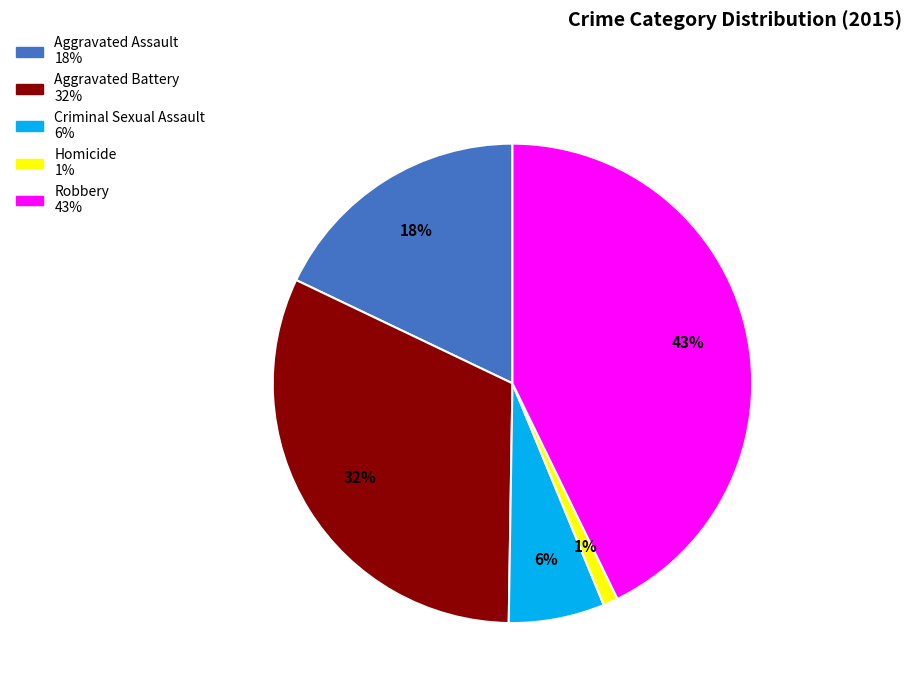

To the nearest percent, what is the average slice percentage?

20%